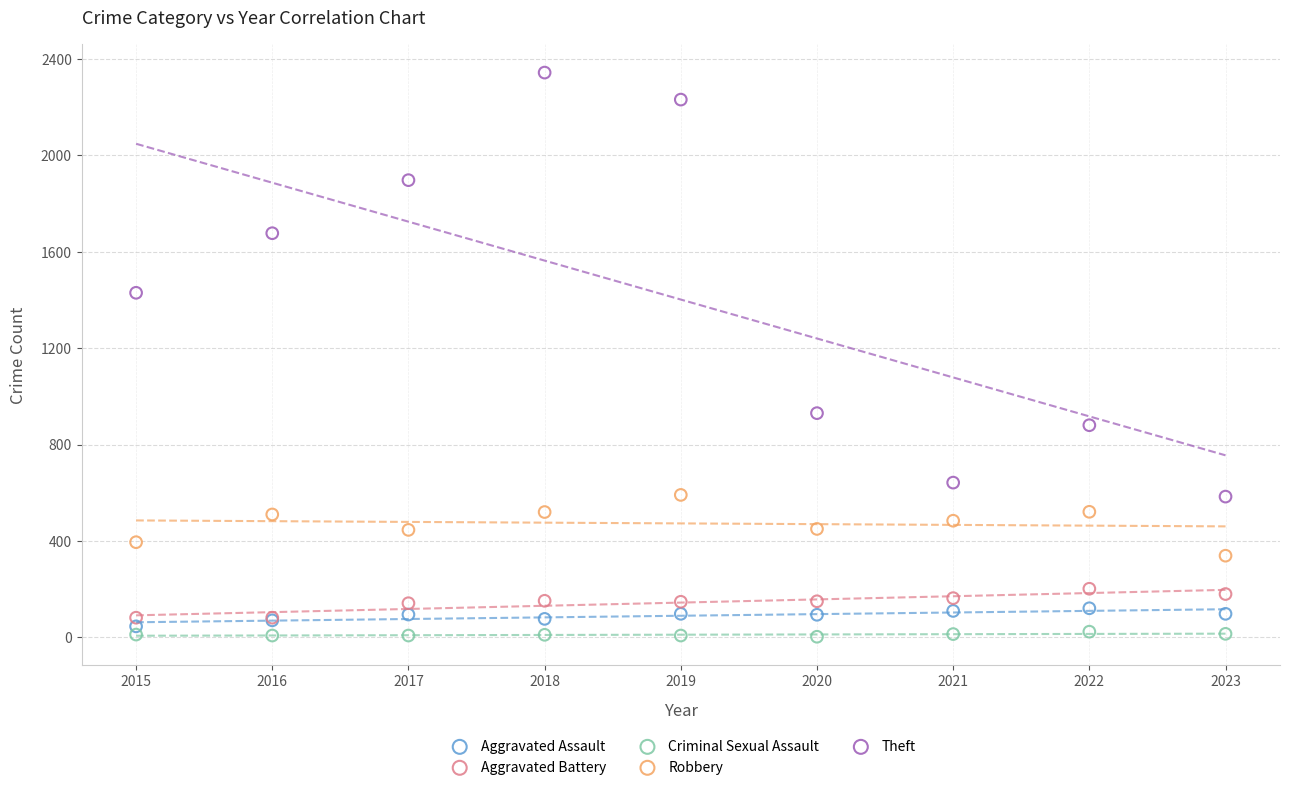

Which series reaches the maximum Y coordinate?

Theft